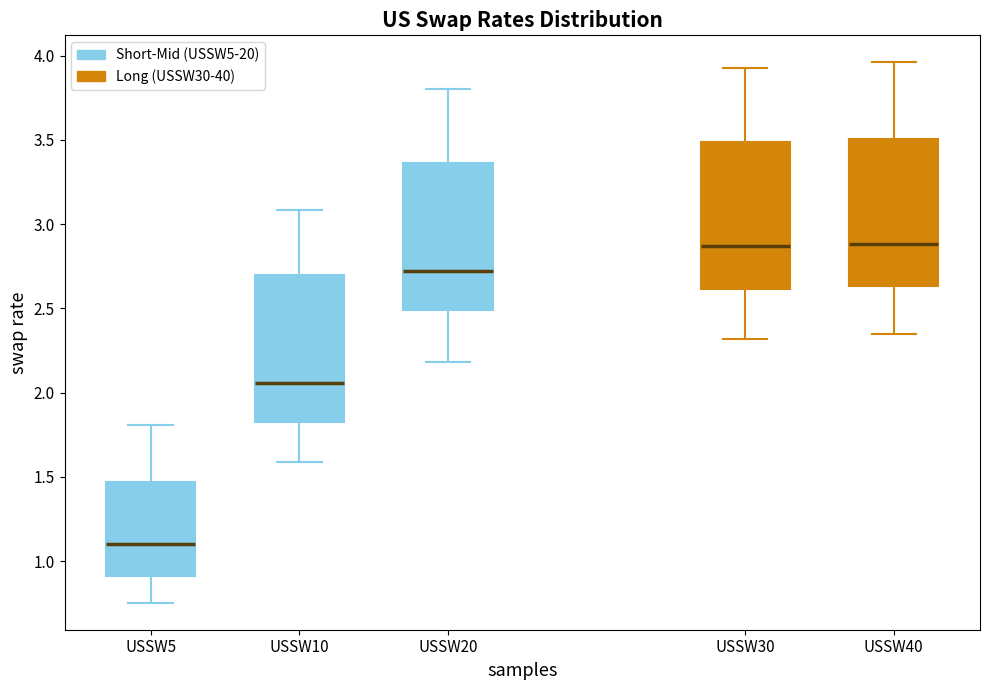

Reading left to right, transcribe this box plot: for each box, give where its median line is, the range the box spans, and where its two whiskers end, as read against the y-axis. The values are not printed on the chart, so give them approximately, as read against the axis.

USSW5: median 1.10, box 0.90 to 1.45, whiskers 0.75 to 1.80
USSW10: median 2.05, box 1.80 to 2.70, whiskers 1.60 to 3.10
USSW20: median 2.70, box 2.50 to 3.35, whiskers 2.20 to 3.80
USSW30: median 2.85, box 2.60 to 3.50, whiskers 2.30 to 3.95
USSW40: median 2.90, box 2.65 to 3.50, whiskers 2.35 to 3.95